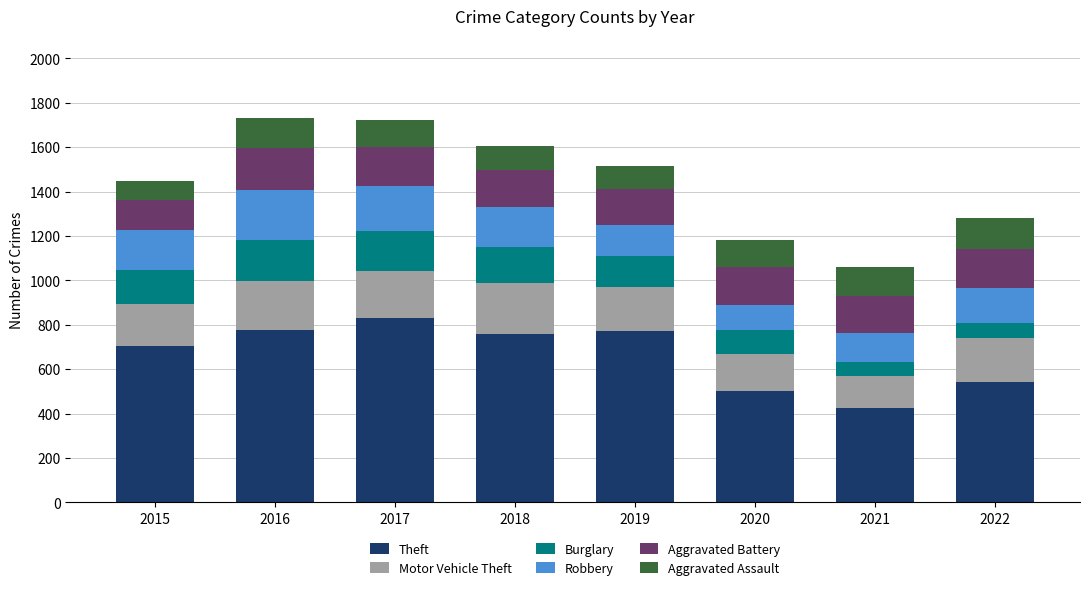

The value of Theft at 2016 is 1115. True or false?

False